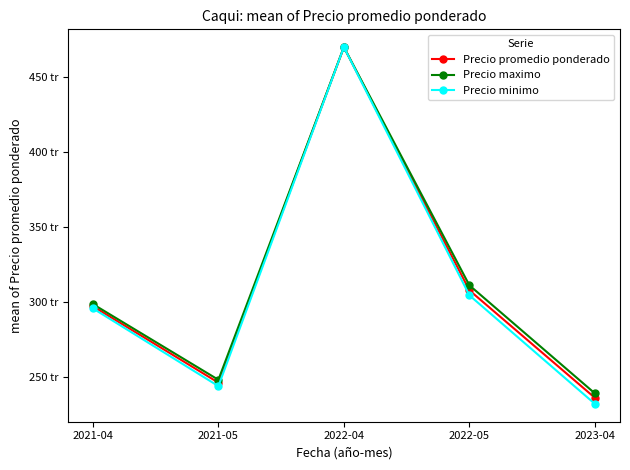

Which series has the largest range (max minus min)?

Precio minimo